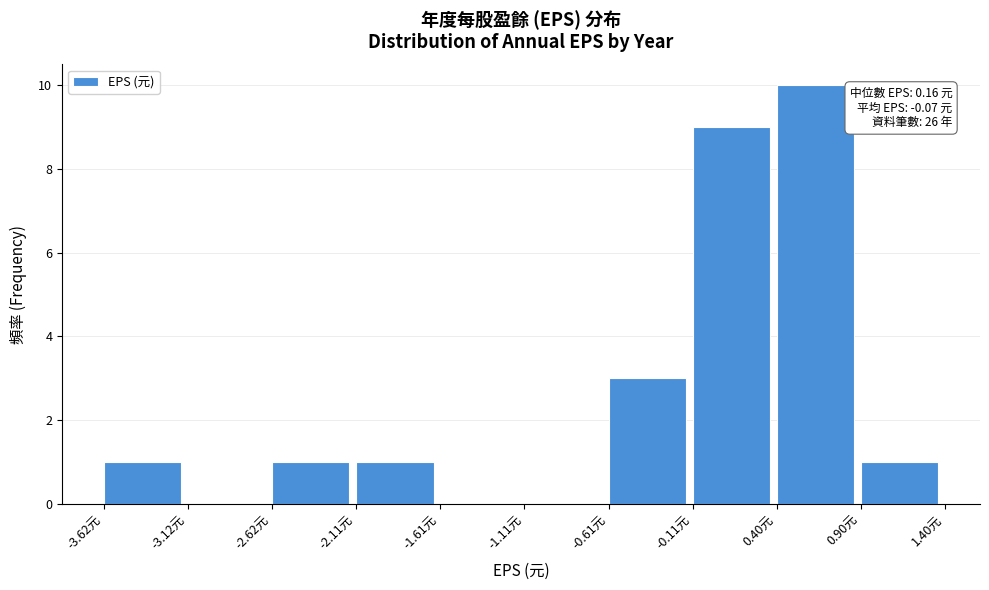

Over which range of the x-axis is the bar tallest?

0.4 to 0.9